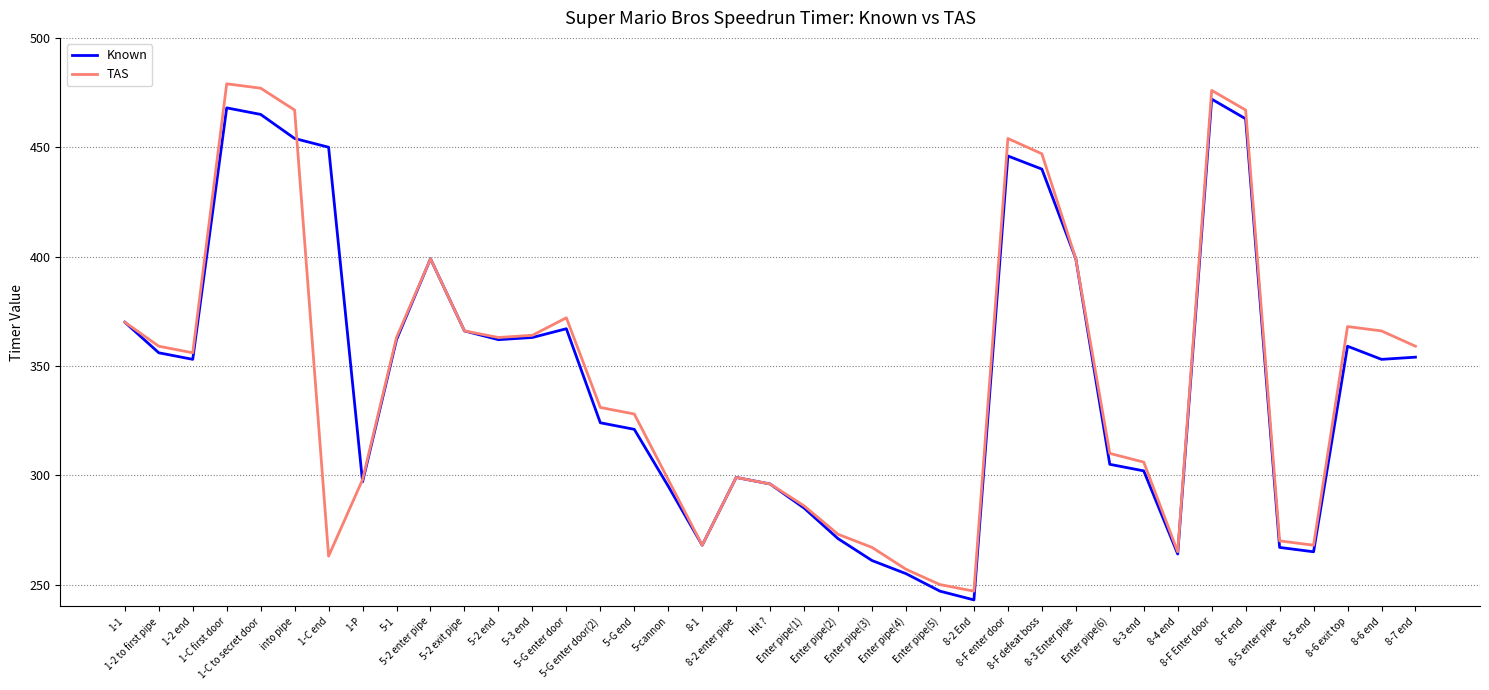

What is the average value of the Known series?

346